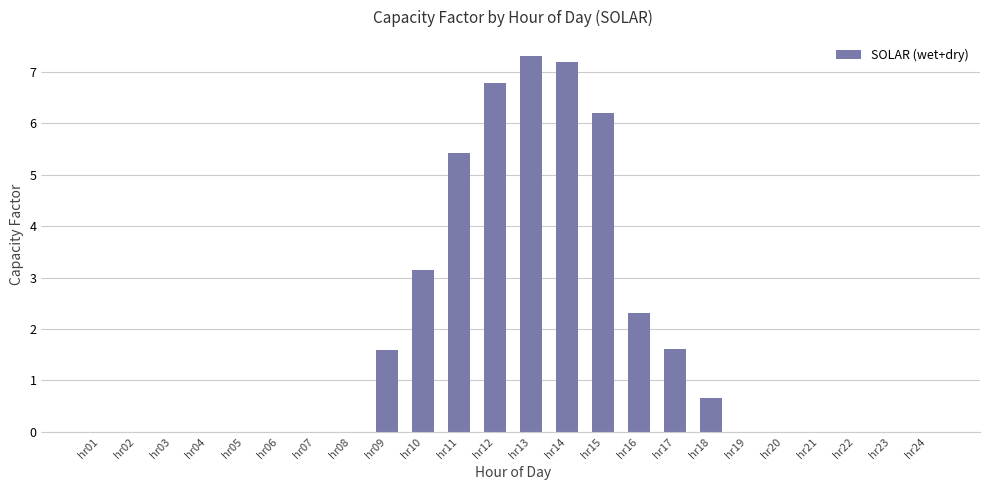

At which label is the value closest to 3?

hr10